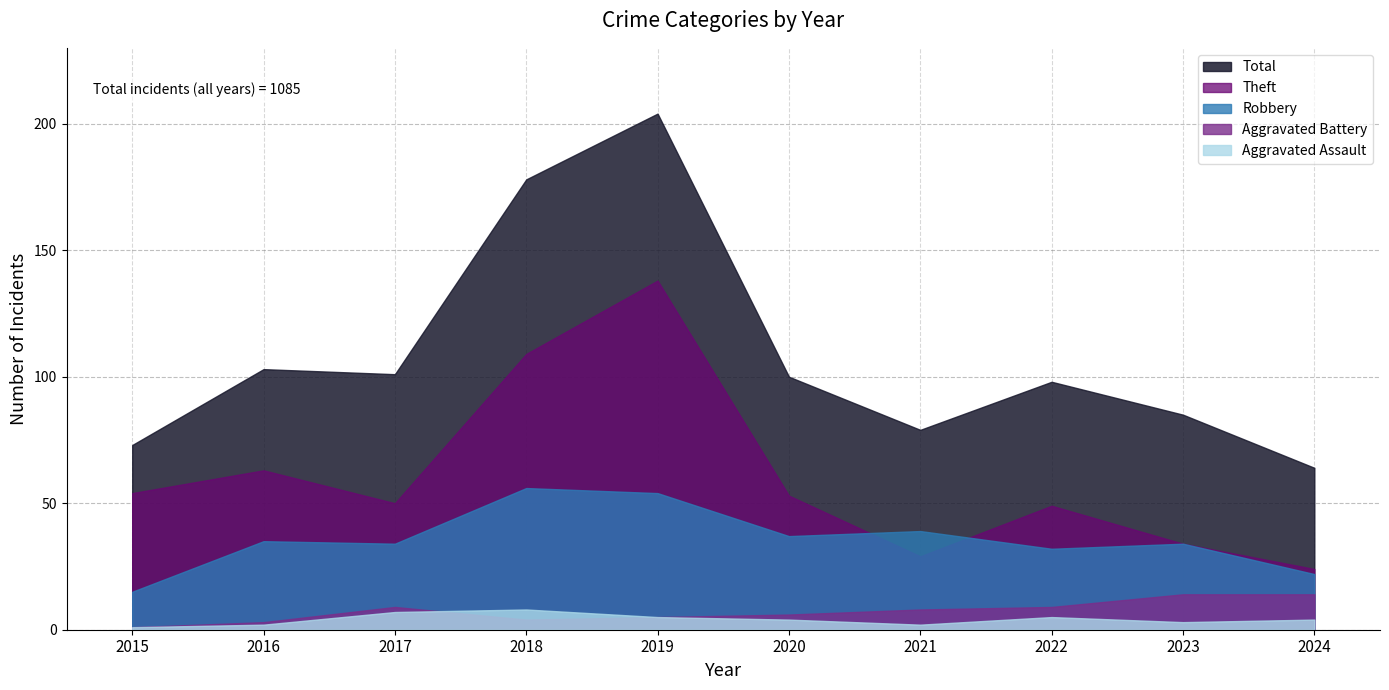

True or false: Aggravated Battery and Total cross at least once.

False